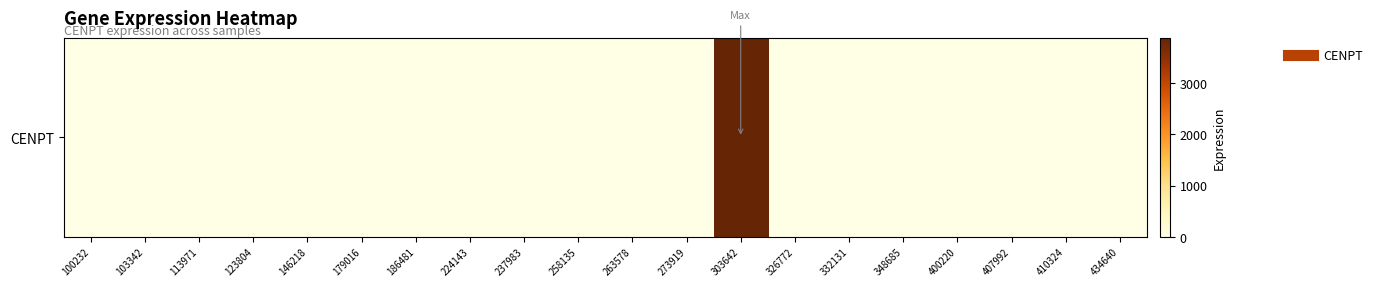

Count the number of data series in this chart.

1